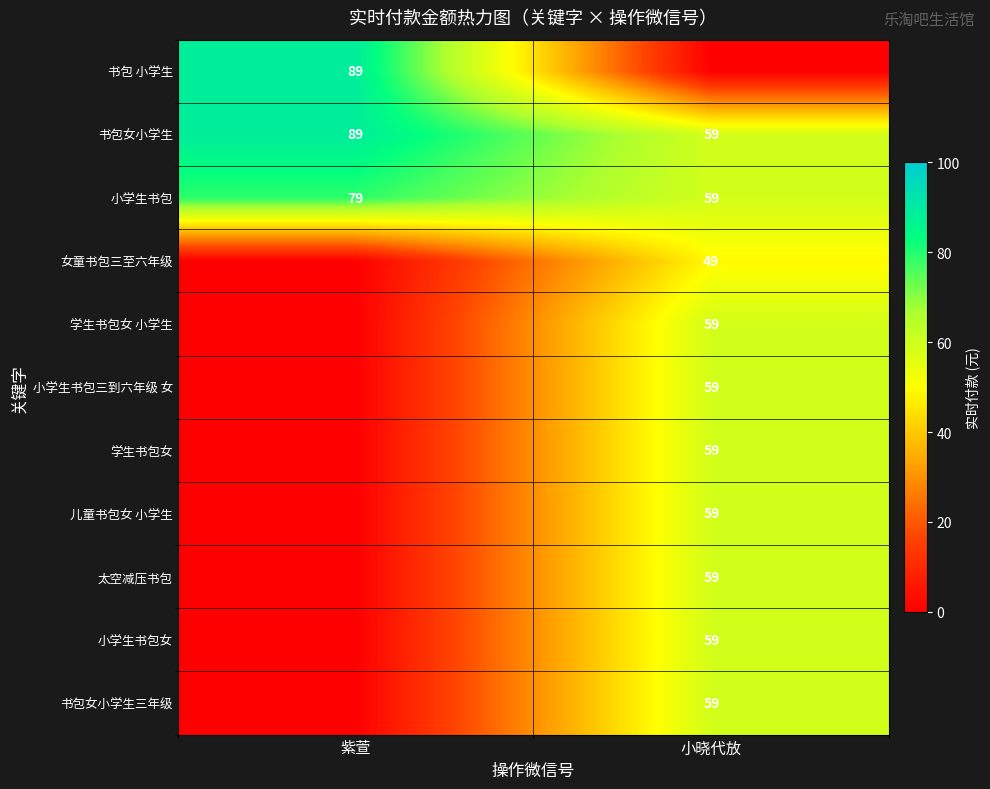

Between 紫萱 and 小晓代放, which is larger?

紫萱